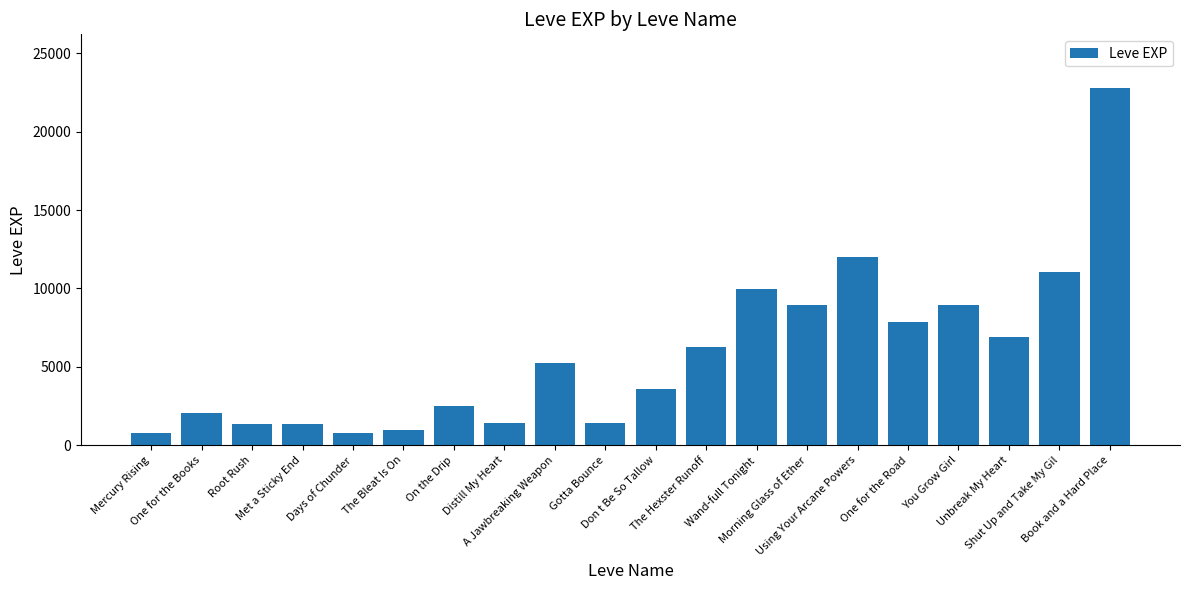

What is the change in value from Root Rush to You Grow Girl?

+7600